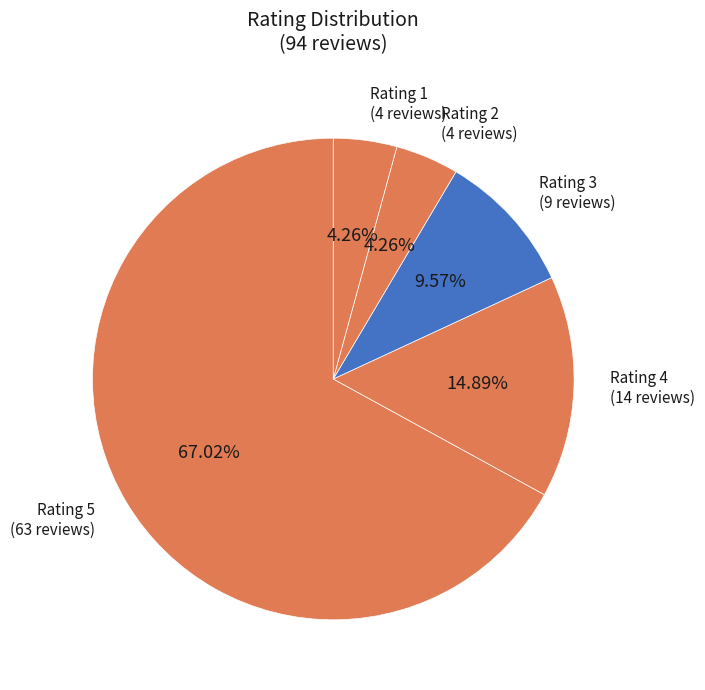

Between Rating 4 and Rating 3, which is larger?

Rating 4